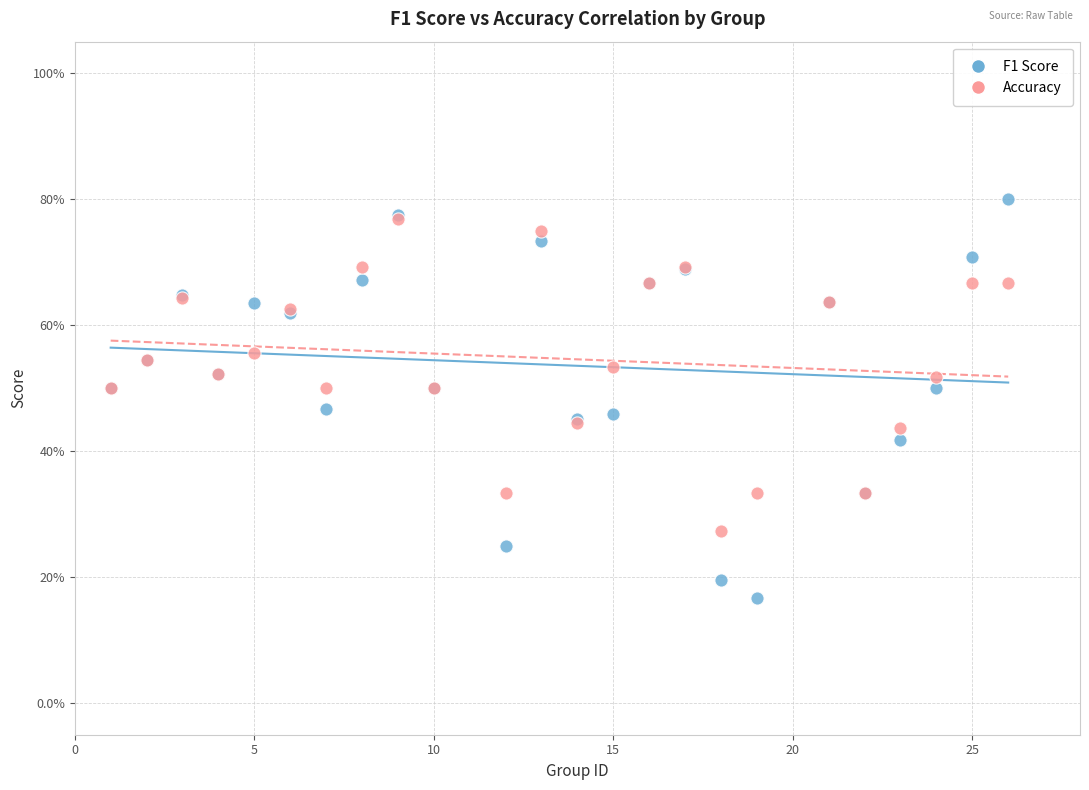

What are all the series names shown in the legend?

F1 Score, Accuracy